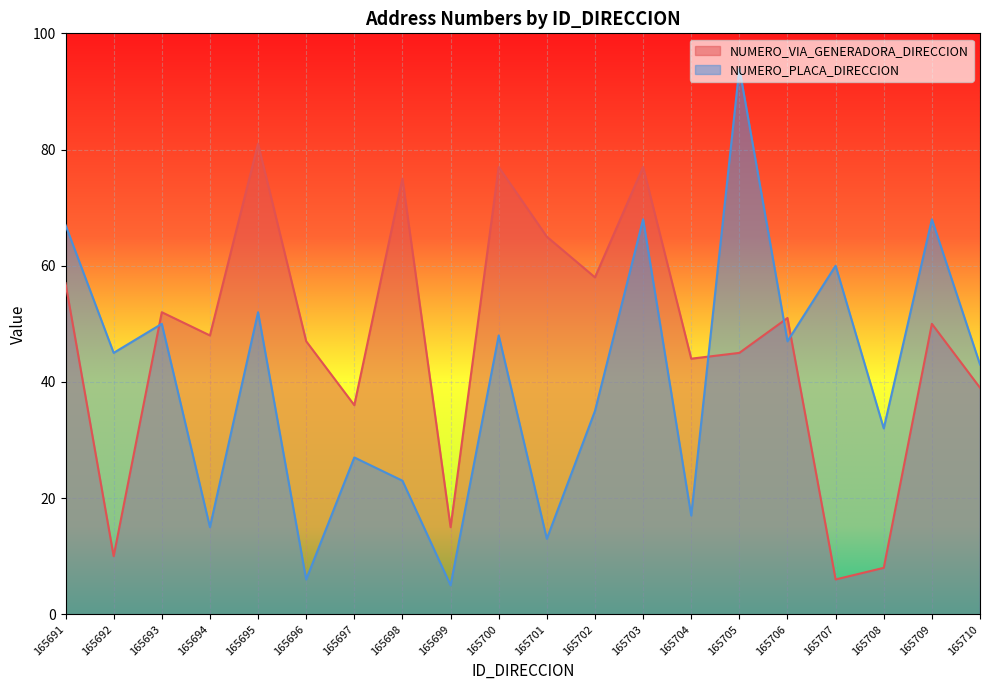

Between 165702 and 165704, which series saw the biggest shift?

NUMERO_PLACA_DIRECCION